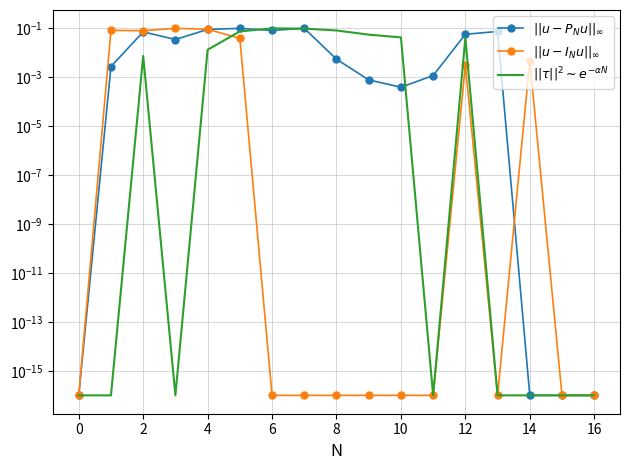

The $||u - P_N u||_\infty$ series shows 0.0 at 0. True or false?

False